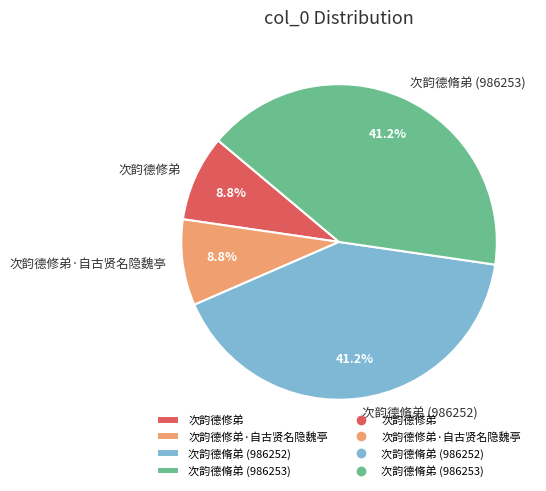

What portion of the pie excludes 次韵德脩弟 (986252)?

58.8%